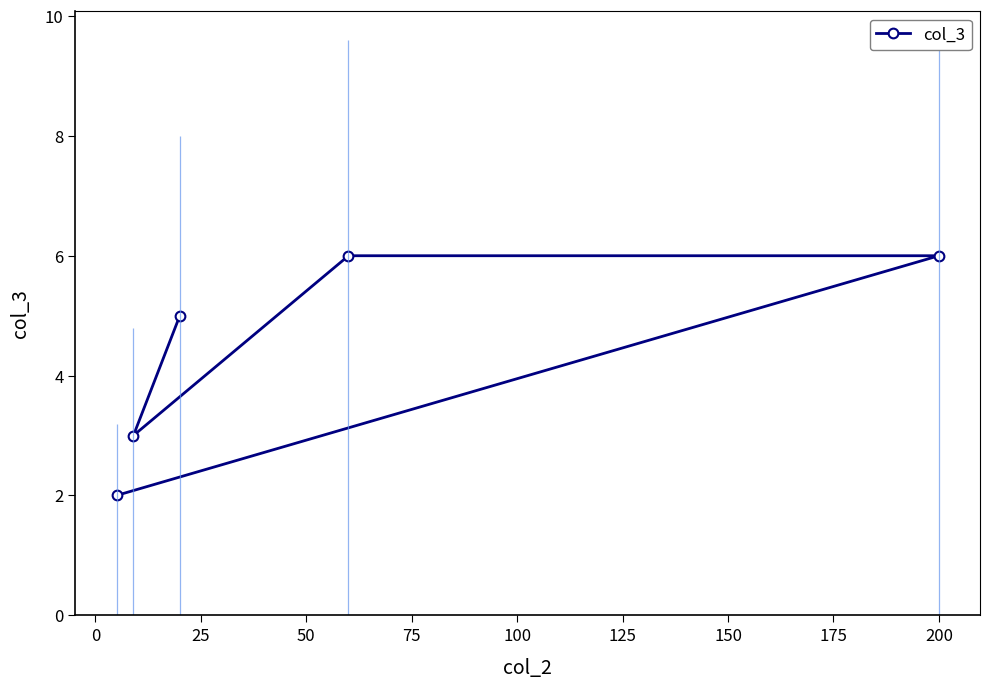

Does the chart have visible grid lines?

No